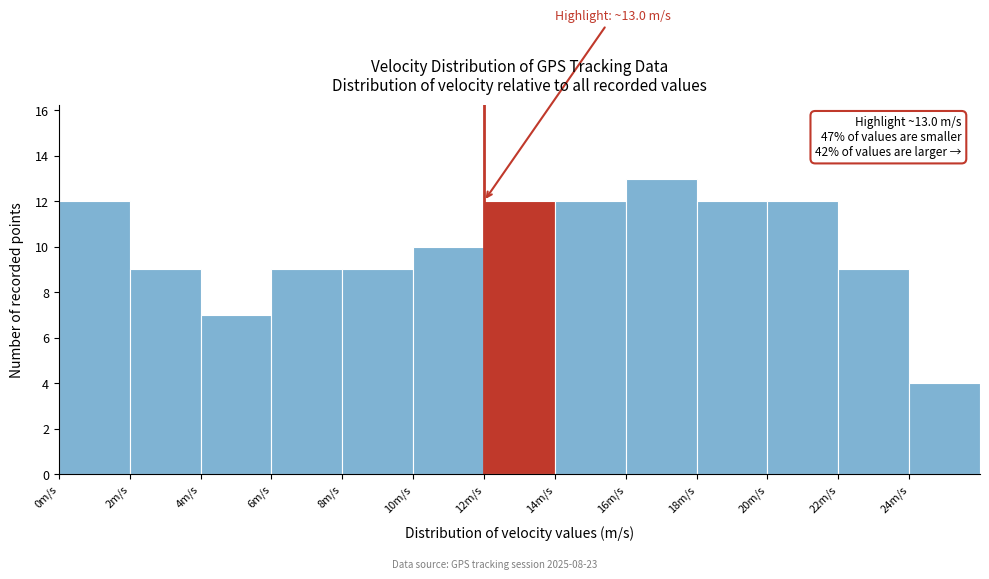

Which range on the x-axis has the tallest bar?

16 to 18